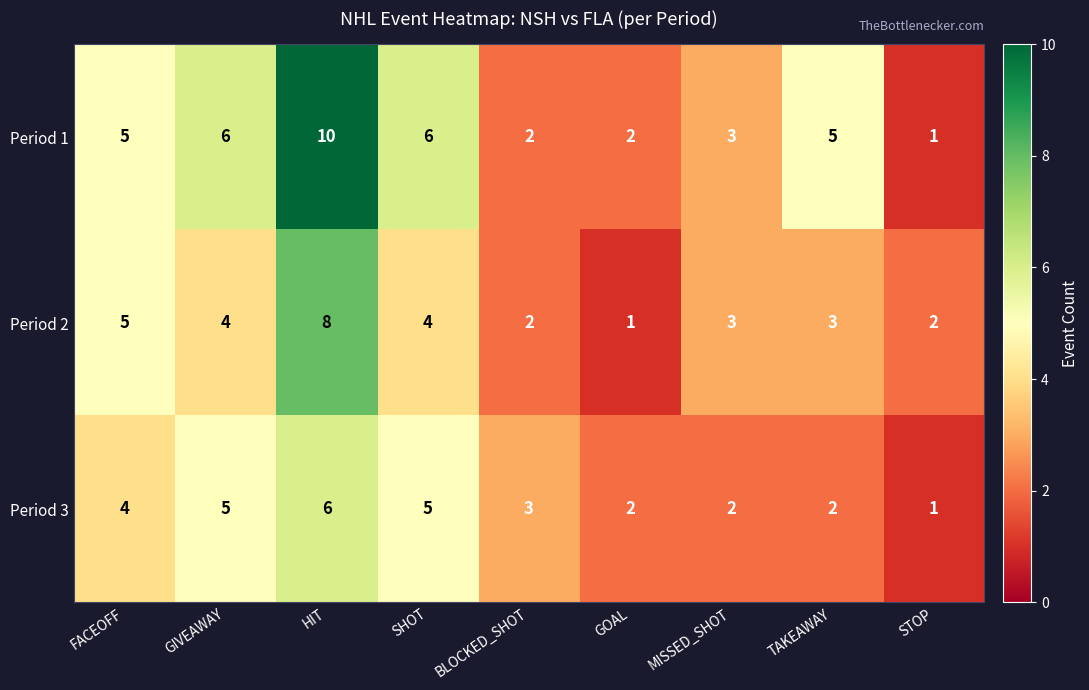

Count the Period 1 values in the range 2 to 6.

7